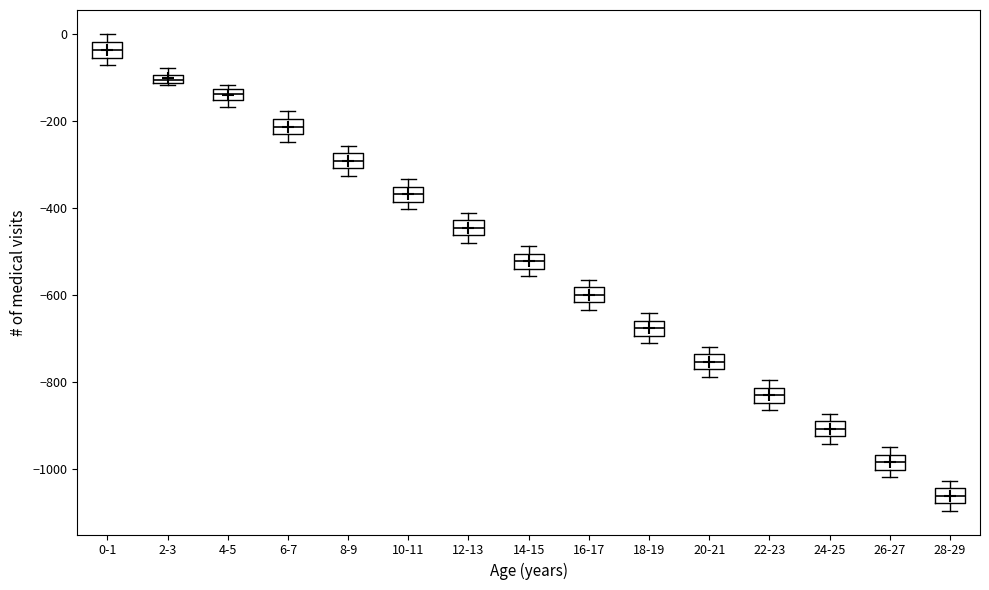

Which box has the lowest median line?

28-29